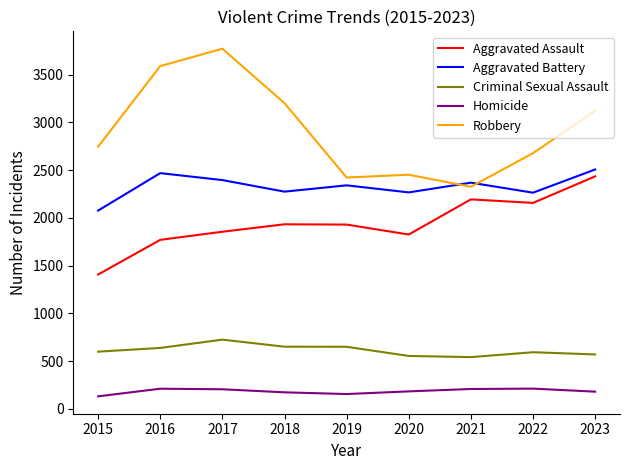

At which category does Aggravated Battery reach its first local peak?

2016